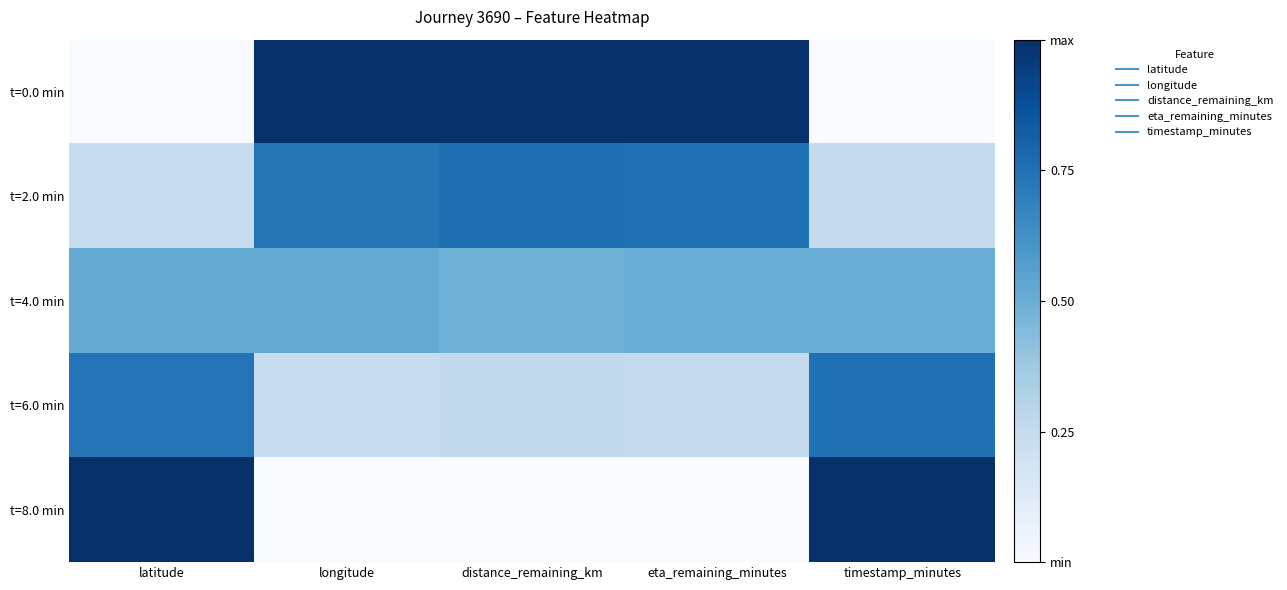

Which has a higher value, distance_remaining_km or longitude?

distance_remaining_km